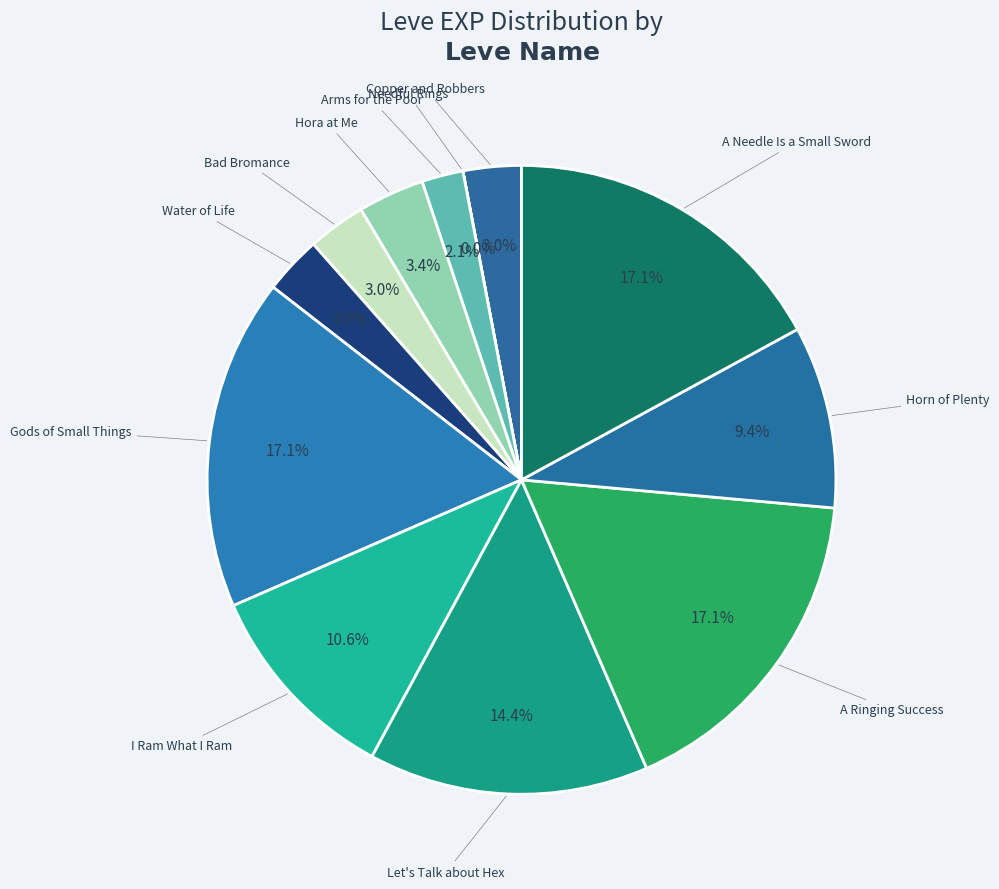

Rank the categories by value from lowest to highest.

Needful Rings, Arms for the Poor, Copper and Robbers, Bad Bromance, Water of Life, Hora at Me, Horn of Plenty, I Ram What I Ram, Let's Talk about Hex, Gods of Small Things, A Ringing Success, A Needle Is a Small Sword